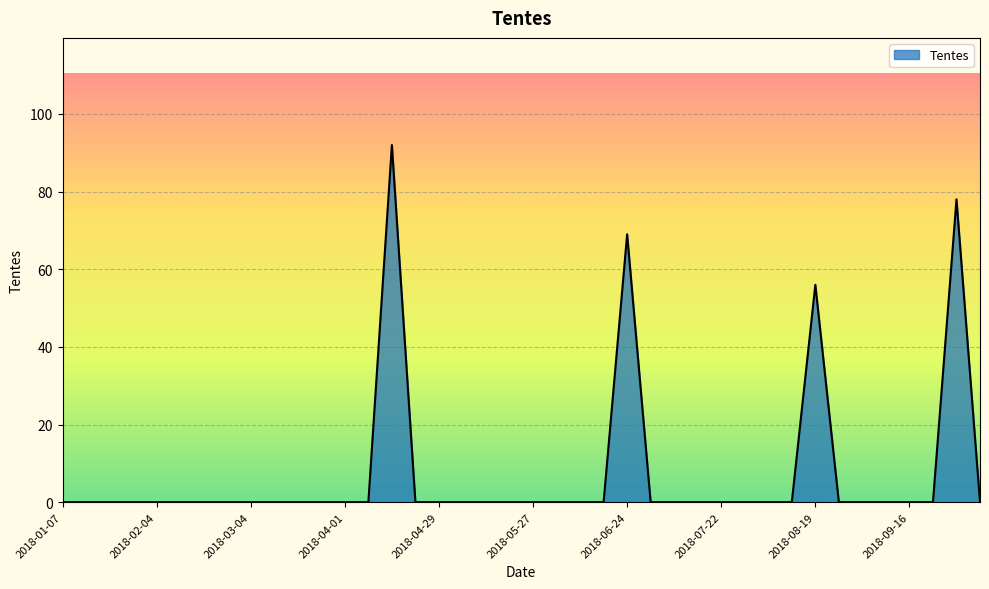

Reading left to right, what are all the values shown in this chart?

0	0	0	0	0	0	0	0	0	0	0	0	0	0	92	0	0	0	0	0	0	0	0	0	69	0	0	0	0	0	0	0	56	0	0	0	0	0	78	0